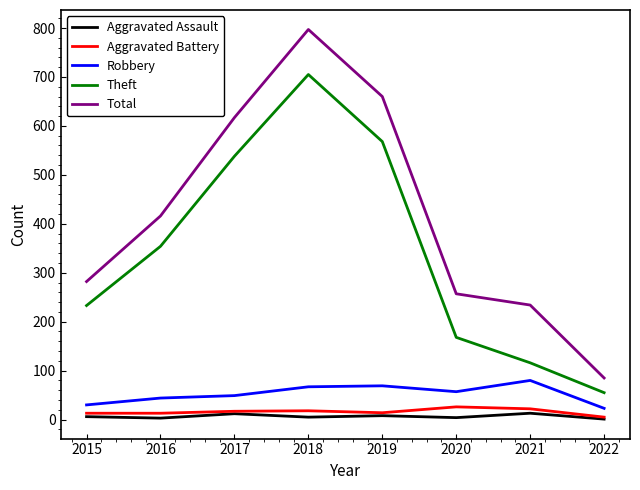

Between 2020 and 2021, which series saw the biggest shift?

Theft